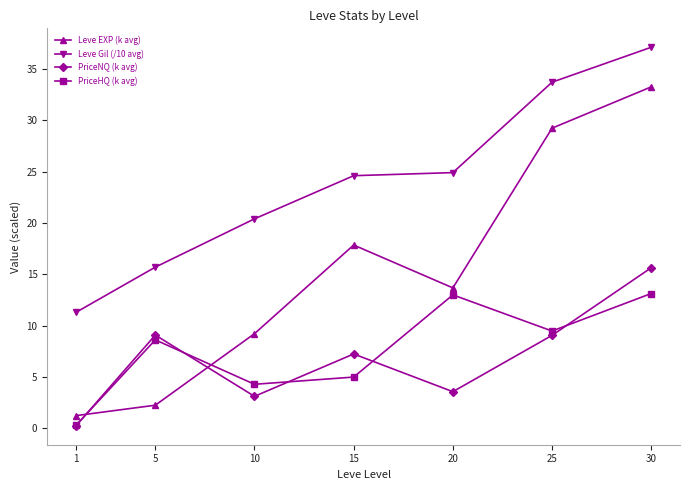

How many interior local peaks does the PriceHQ (k avg) series have?

2